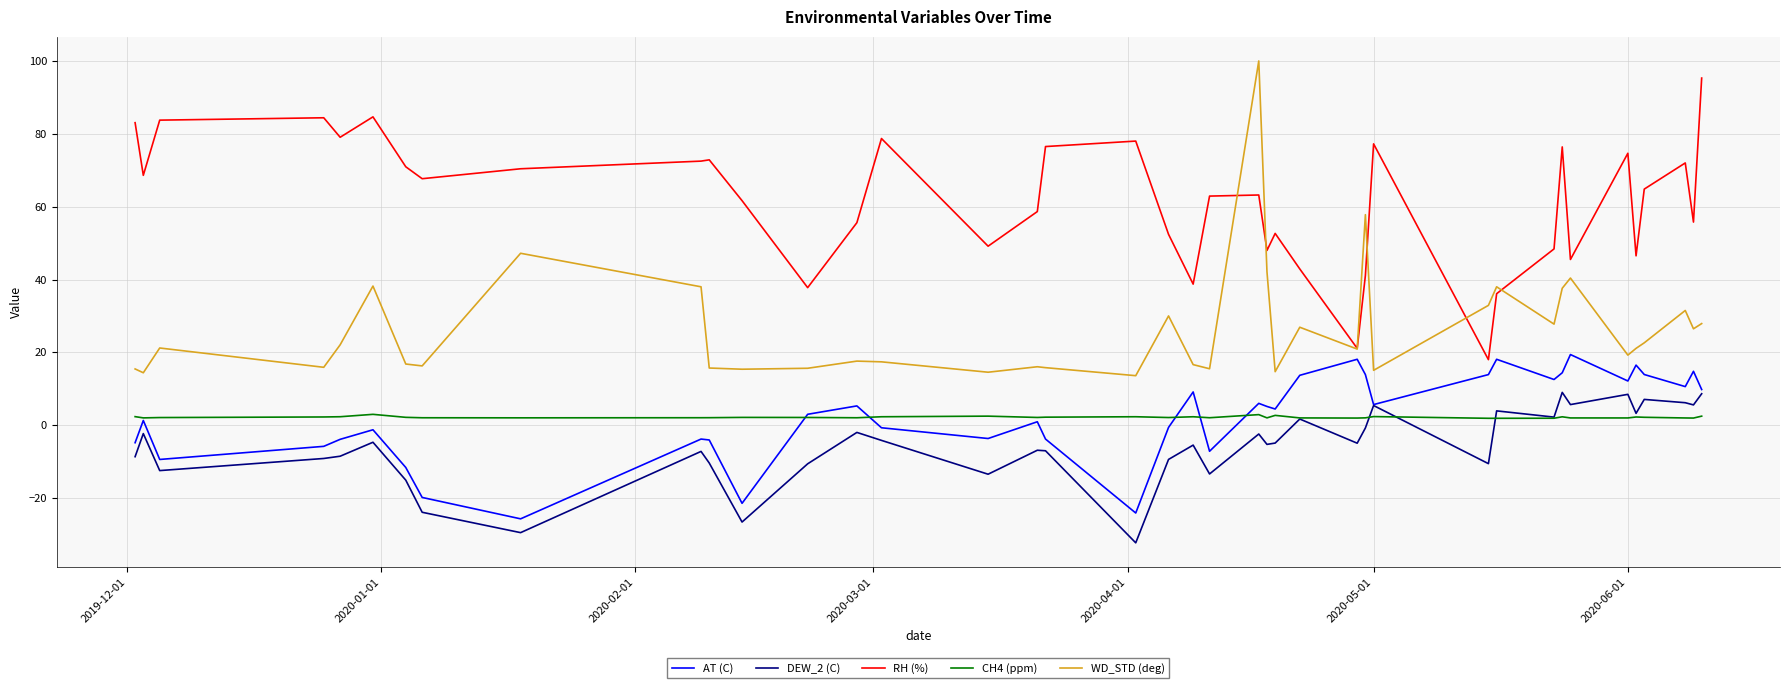

What are all the series names shown in the legend?

AT (C), DEW_2 (C), RH (%), CH4 (ppm), WD_STD (deg)